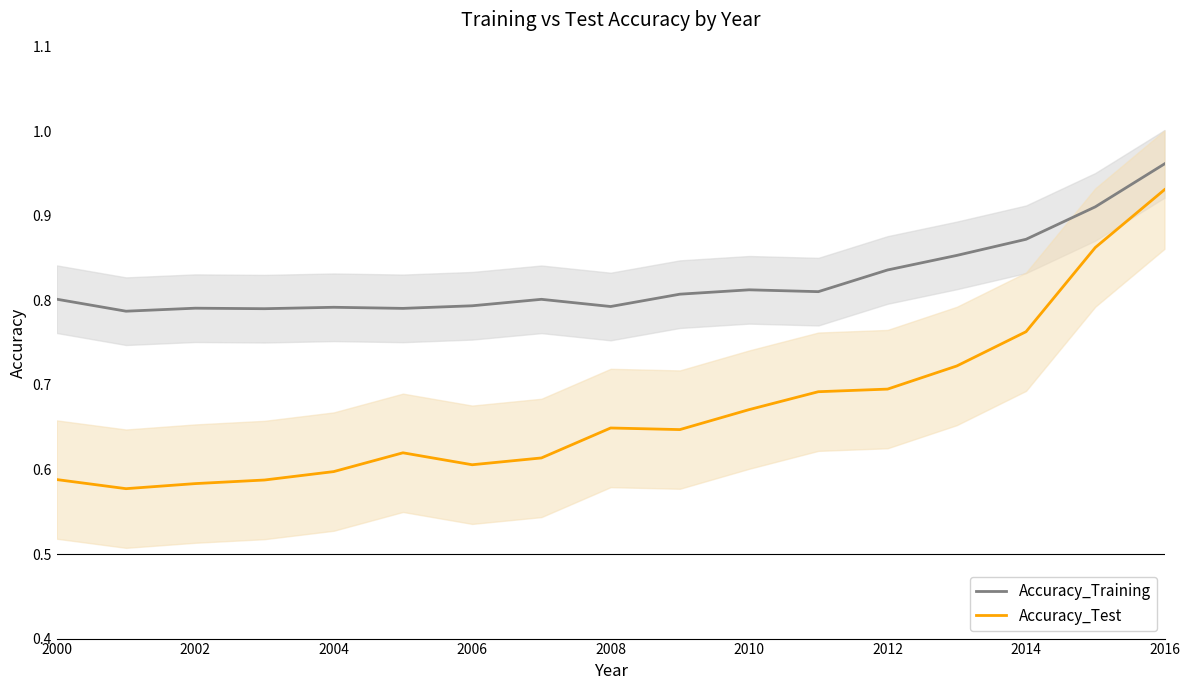

What are all the series names shown in the legend?

Accuracy_Training, Accuracy_Test